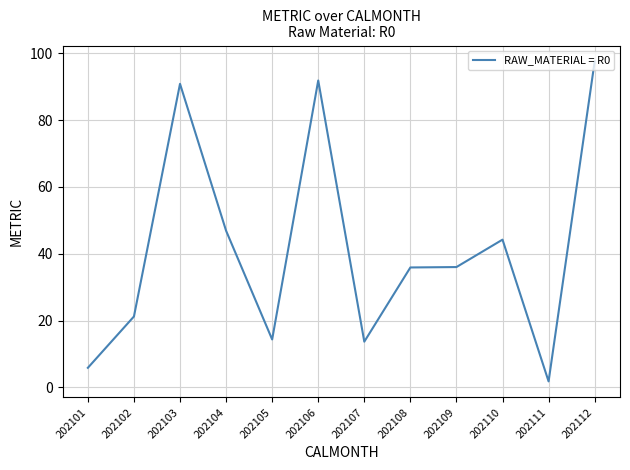

True or false: the data has more than 2 interior local peaks.

True